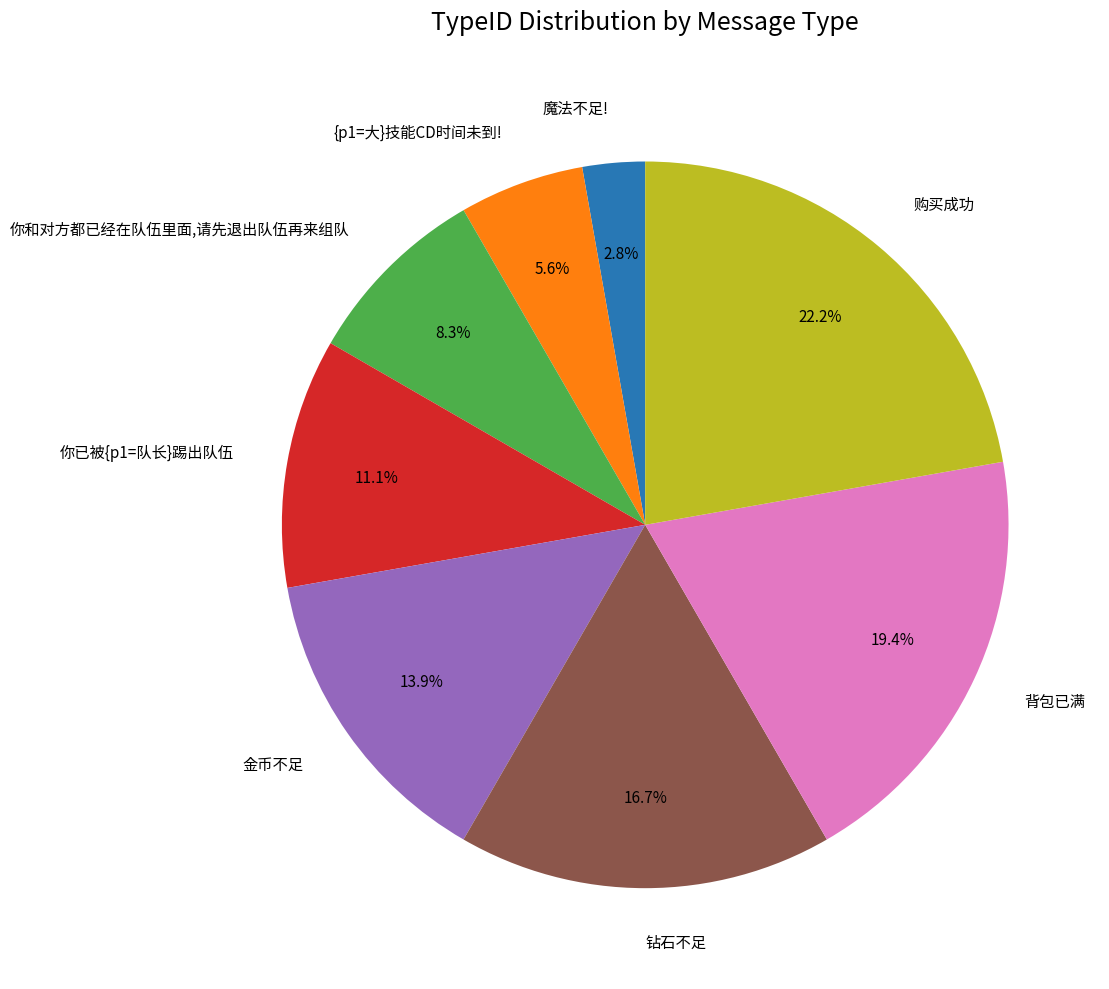

What percentage is the 钻石不足 slice, to the nearest percent?

17%